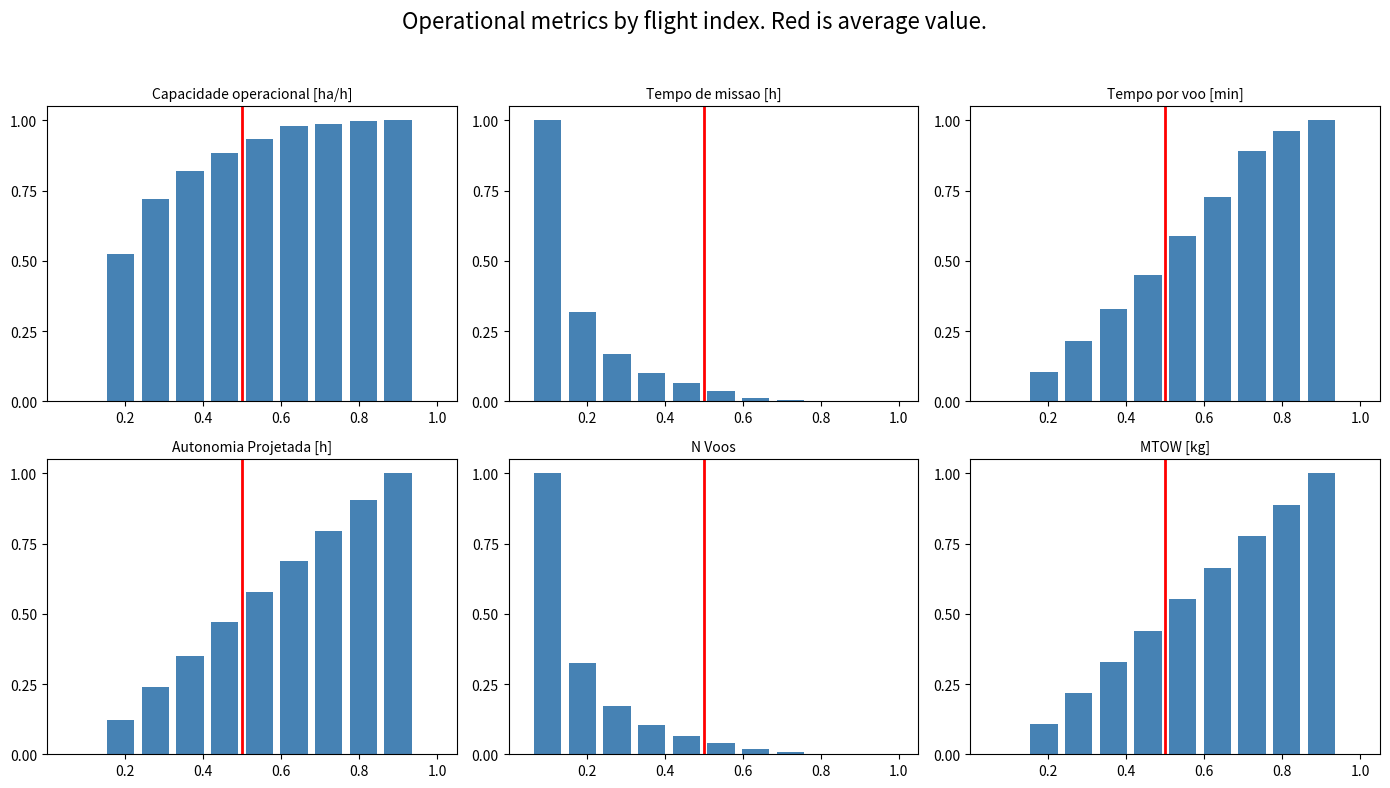

What is the value of the Capacidade operacional [ha/h] bar at the 7th from the left?

1.0